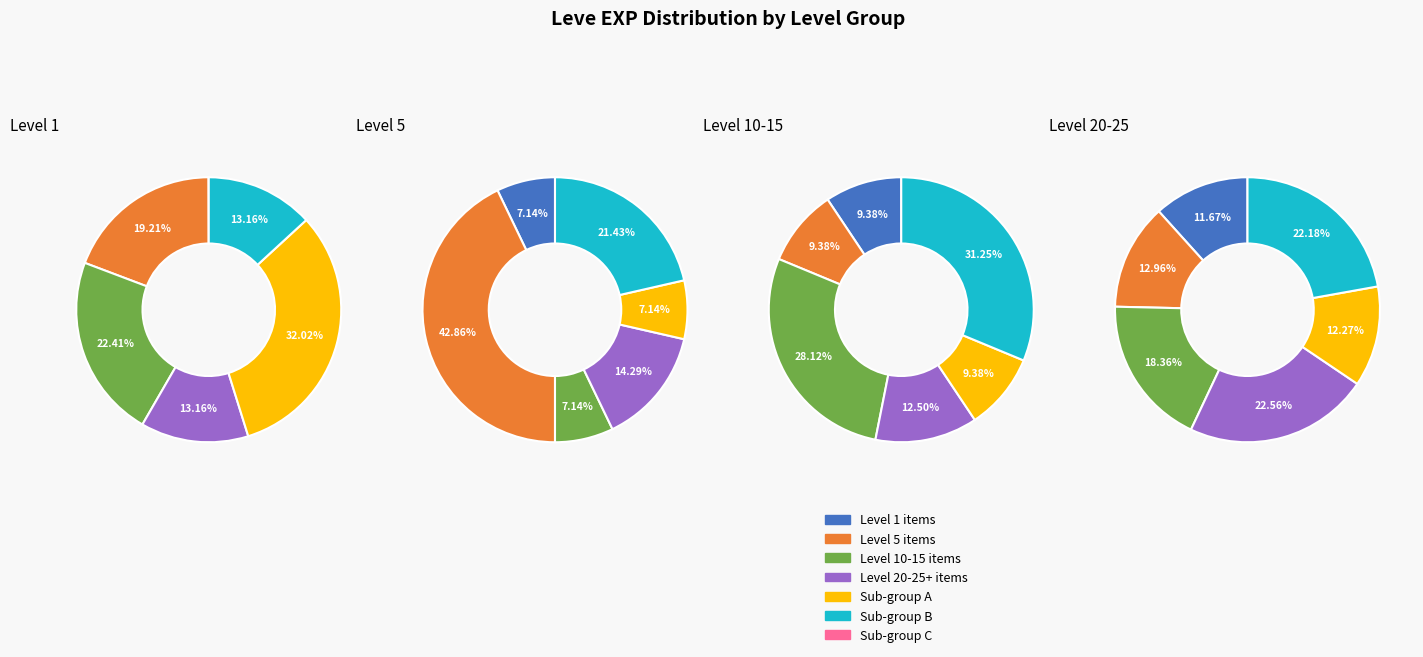

What percentage is the 4 slice, to the nearest percent?

18%